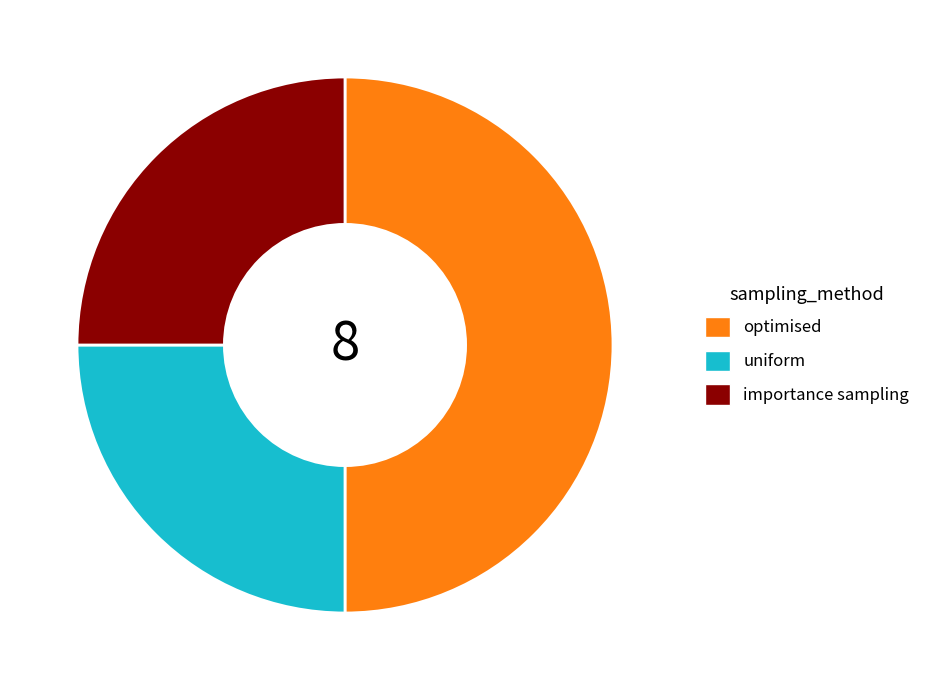

Between optimised and importance sampling, which is larger?

optimised